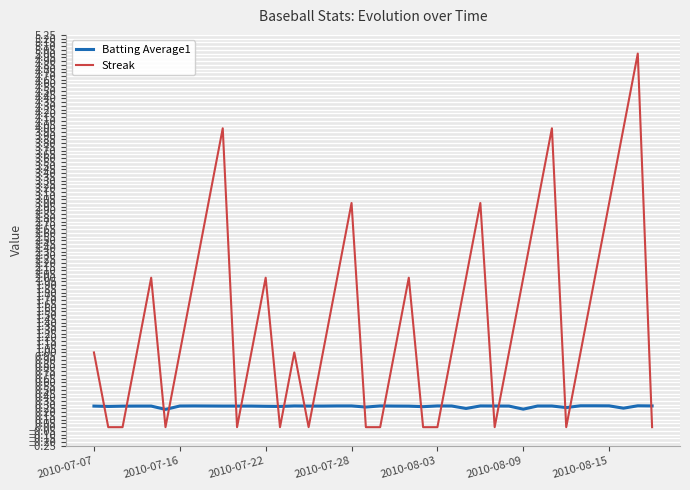

Which series has the largest total across all categories?

Streak